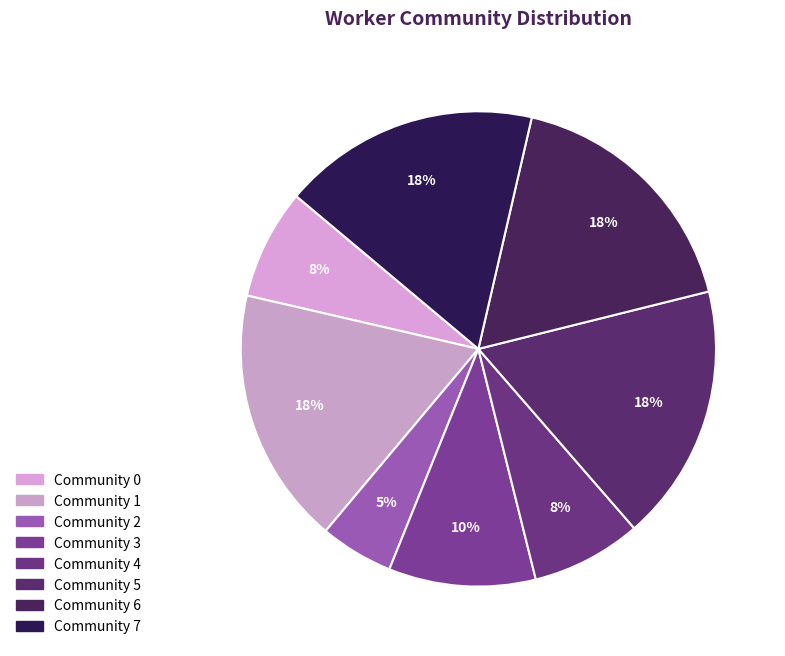

How many slices are in this pie chart?

8